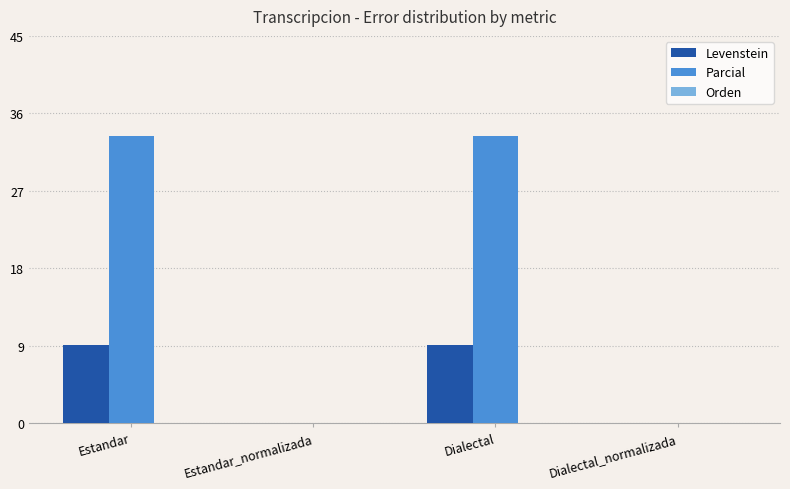

Which series has the largest range (max minus min)?

Parcial